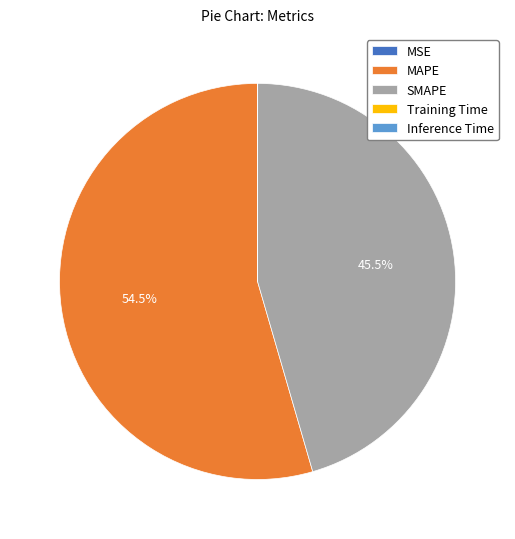

Which slice is the largest?

MAPE